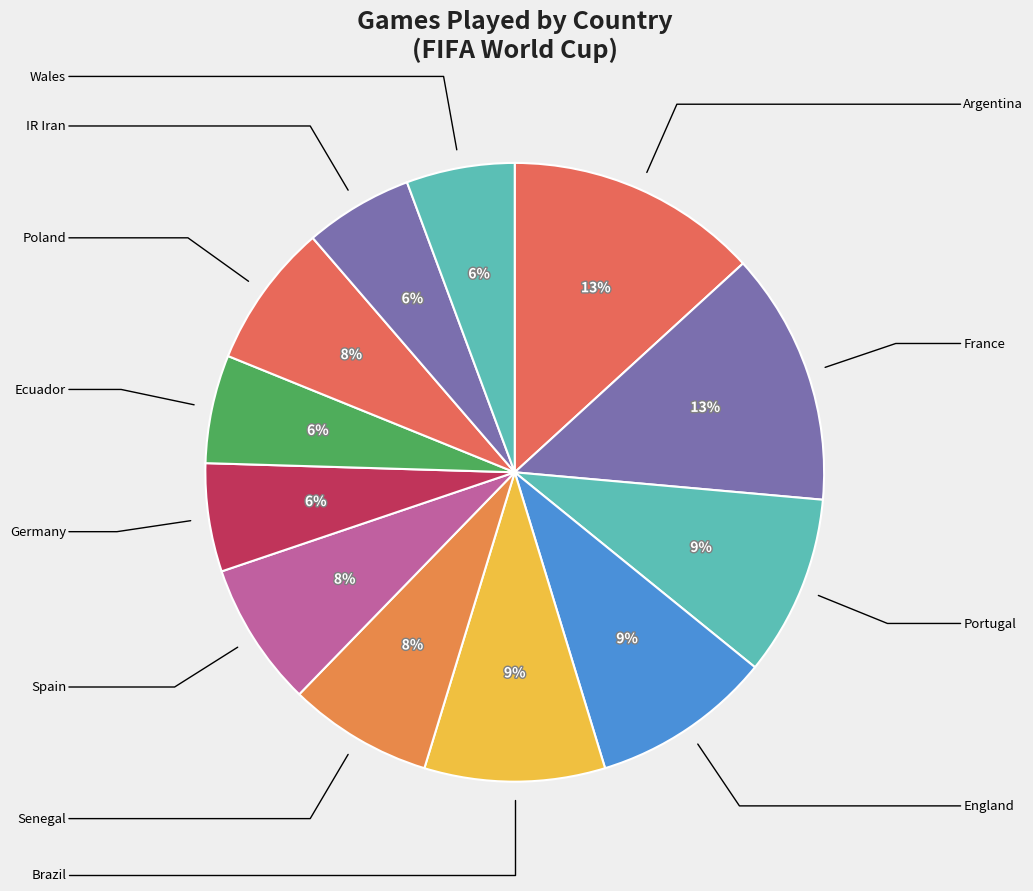

What is the largest slice in the pie chart?

Argentina